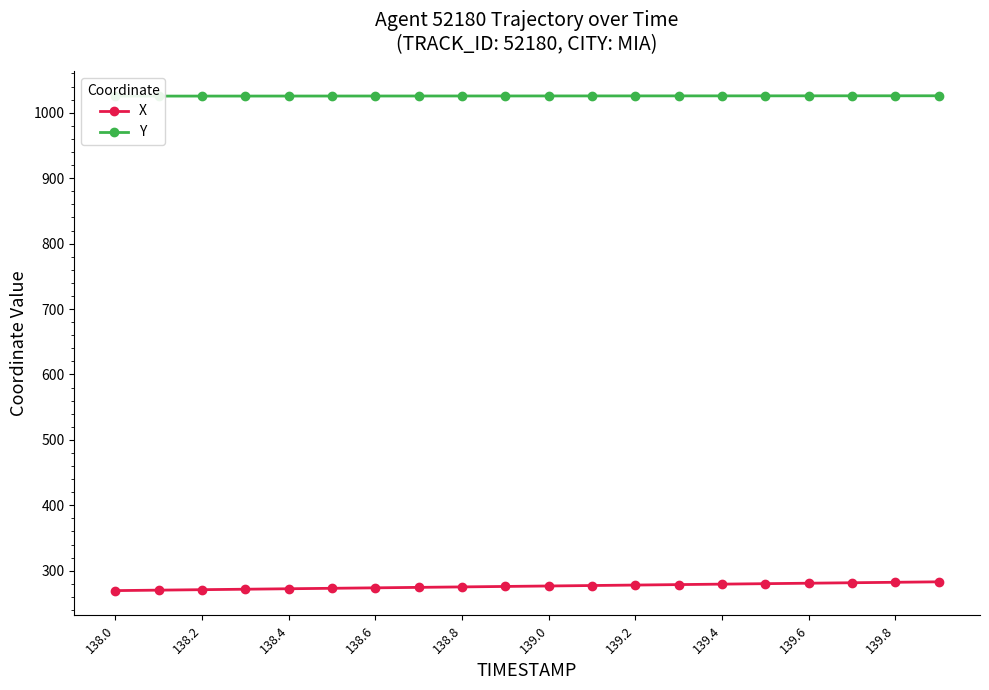

List the series in order of their peak value, lowest first.

X, Y